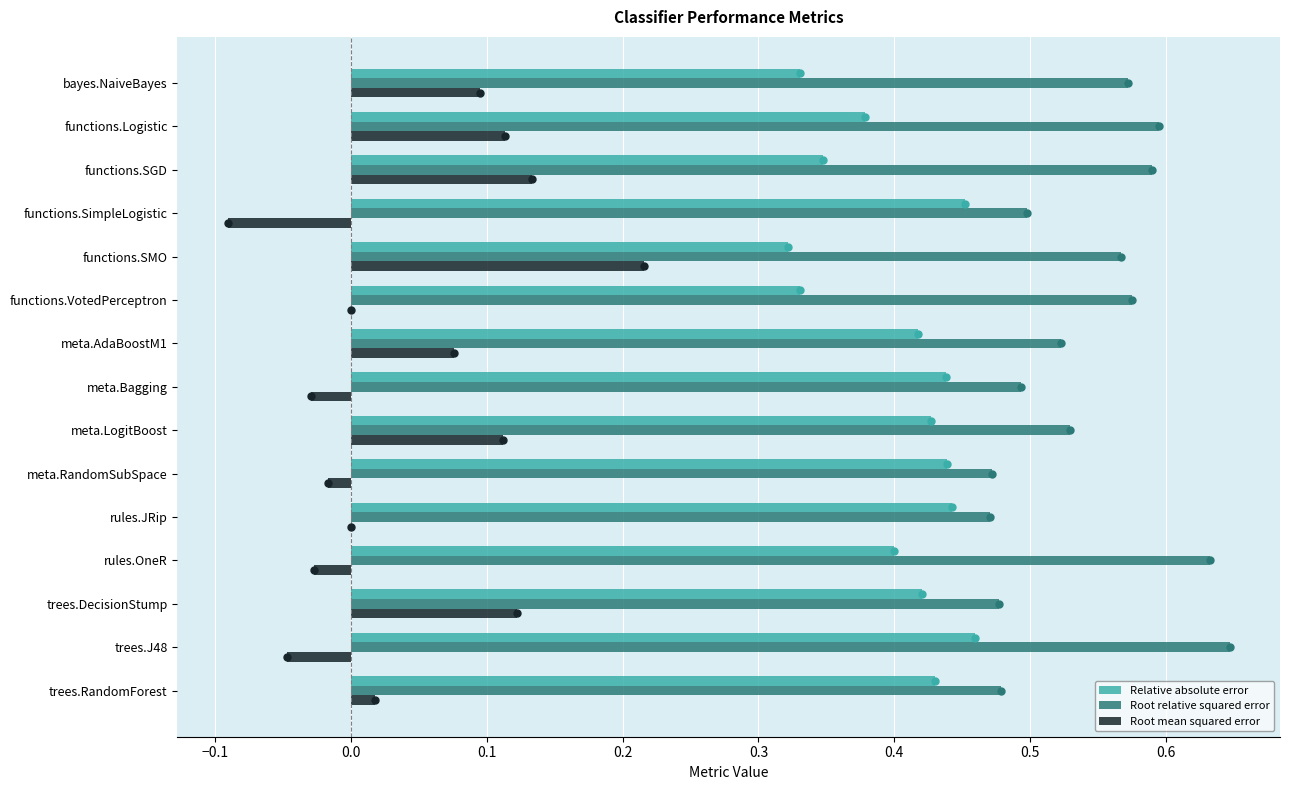

True or false: Relative absolute error has a value of 0.2 at functions.Logistic.

False